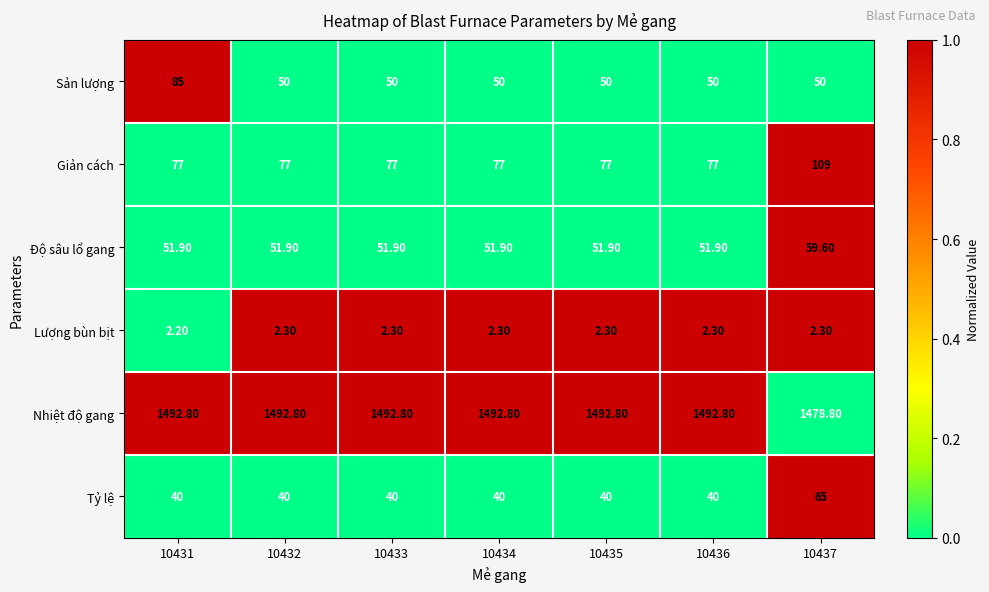

Which series has the largest range (max minus min)?

Sản lượng